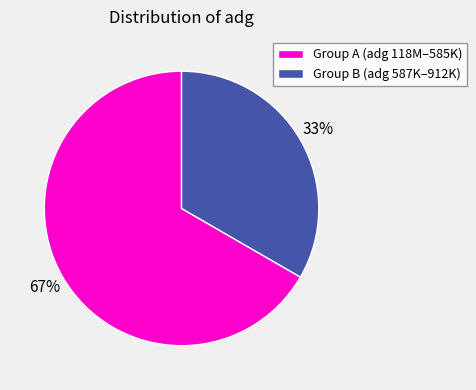

Is the sum of Group A (adg 118M–585K) and Group B (adg 587K–912K) greater than half?

Yes